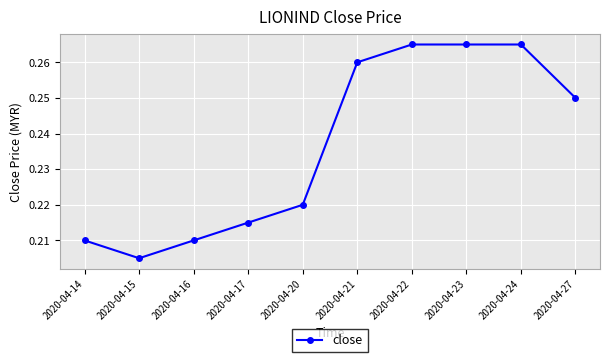

Which label corresponds to the smallest value in the chart?

2020-04-15